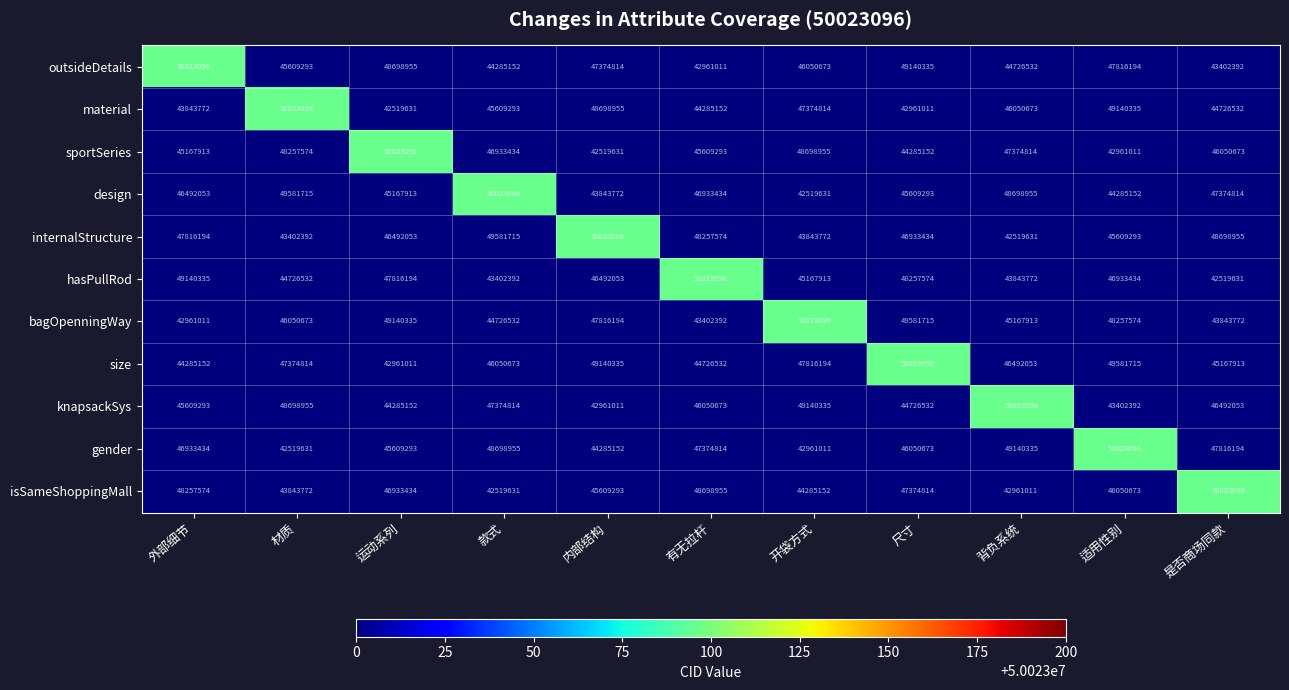

The sportSeries series shows 31560963 at 款式. True or false?

False